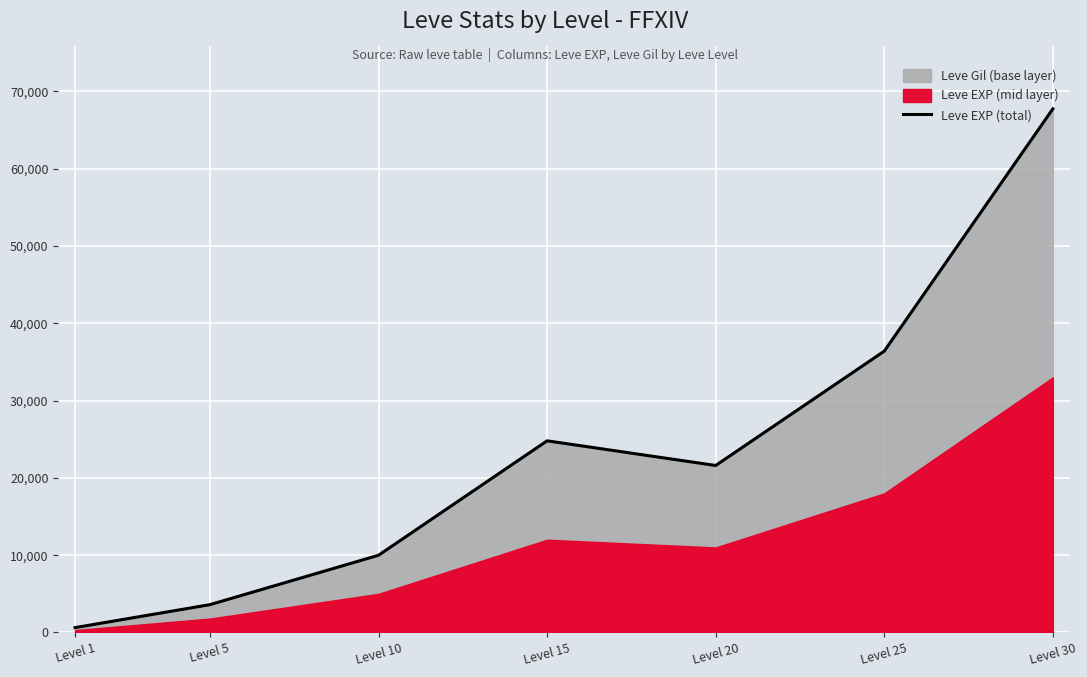

Rank the categories by value from lowest to highest.

Level 1, Level 5, Level 10, Level 20, Level 15, Level 25, Level 30